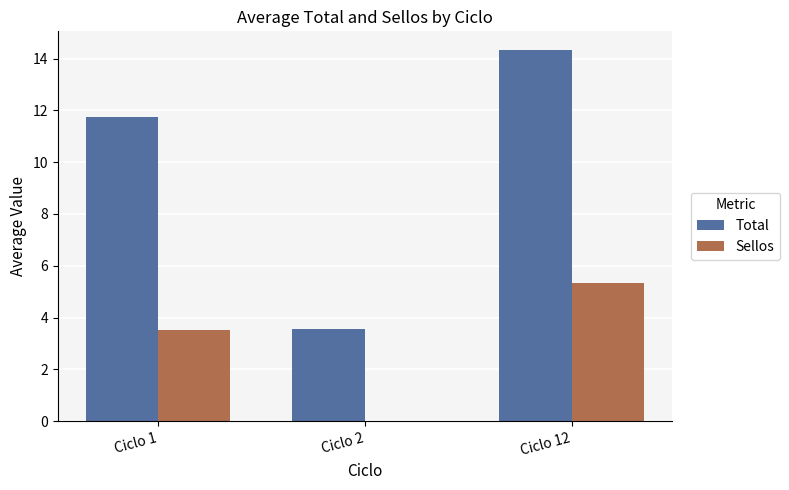

What is the sum of the Sellos values at Ciclo 1 and Ciclo 12?

8.8